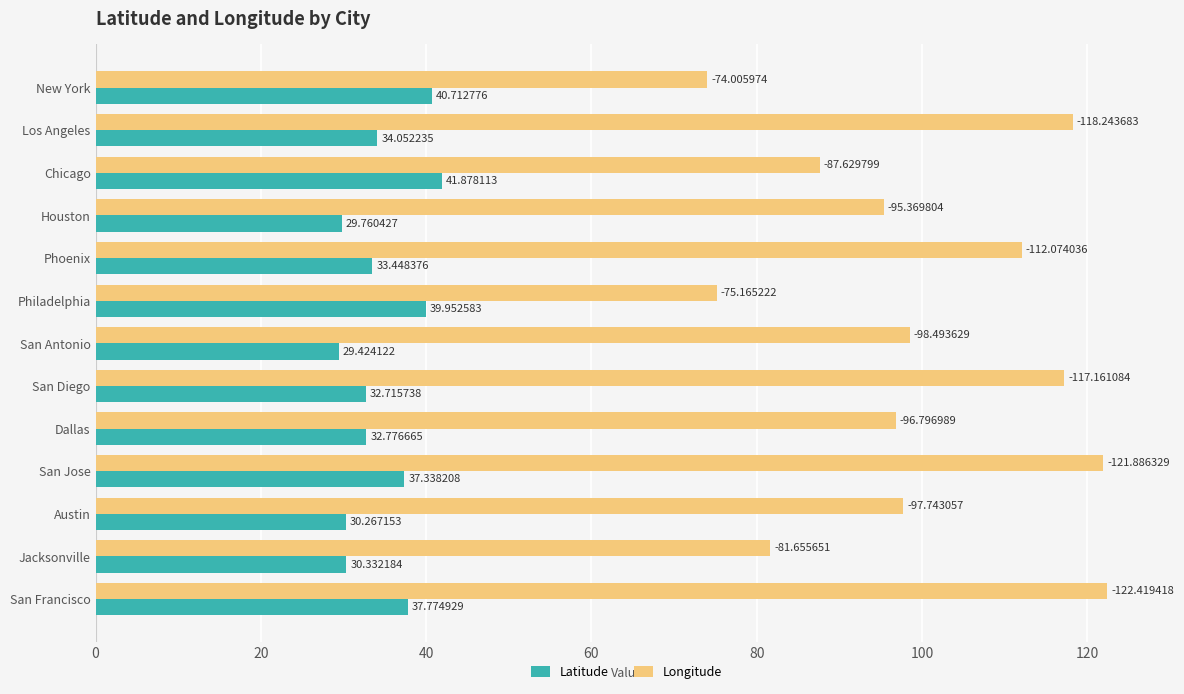

What is the difference between the highest and lowest values at San Jose?

84.5